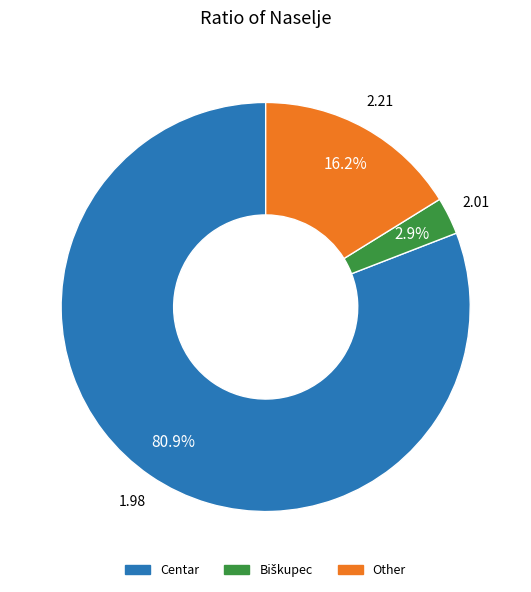

Which category has the biggest portion of the pie?

Centar